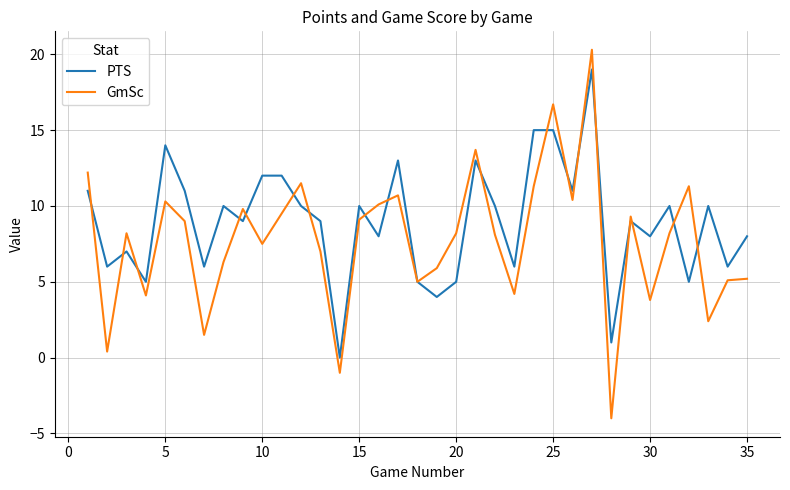

Which series has the widest spread of values?

GmSc